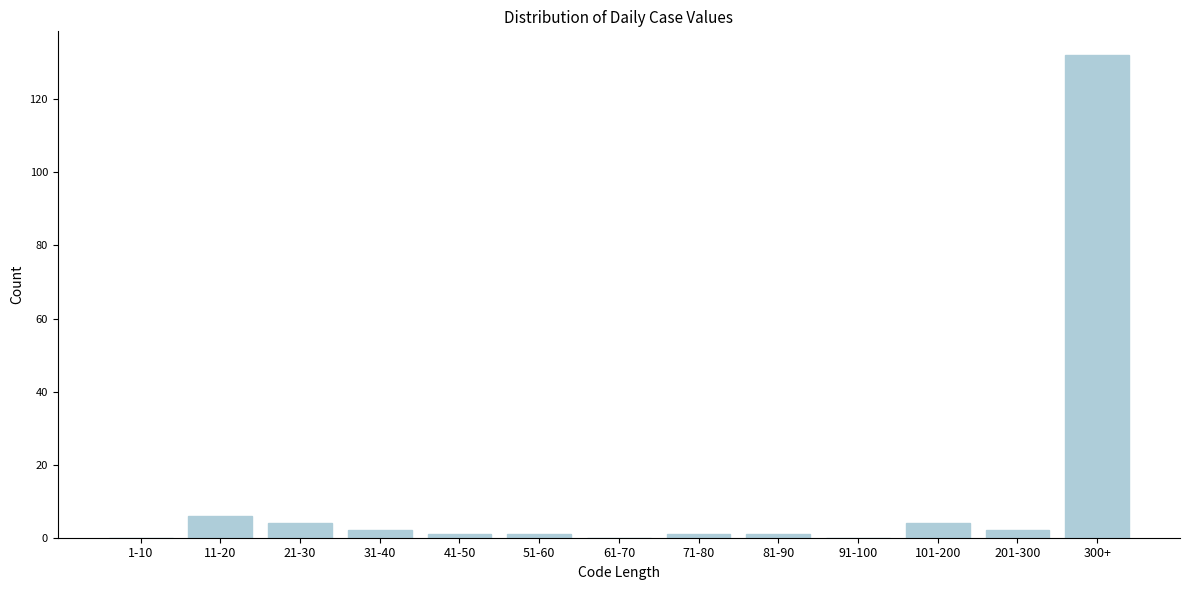

Reading right to left, extract all data points from this chart.

300+=132	201-300=2	101-200=4	91-100=0	81-90=1	71-80=1	61-70=0	51-60=1	41-50=1	31-40=2	21-30=4	11-20=6	1-10=0